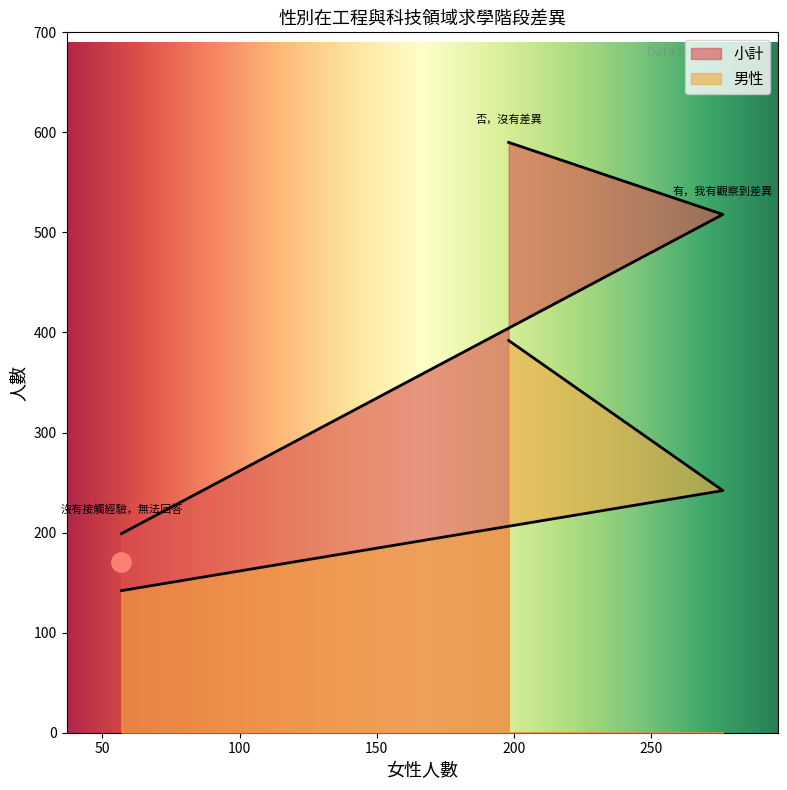

At which category does the chart reach its minimum across all series?

沒有接觸經驗，無法回答